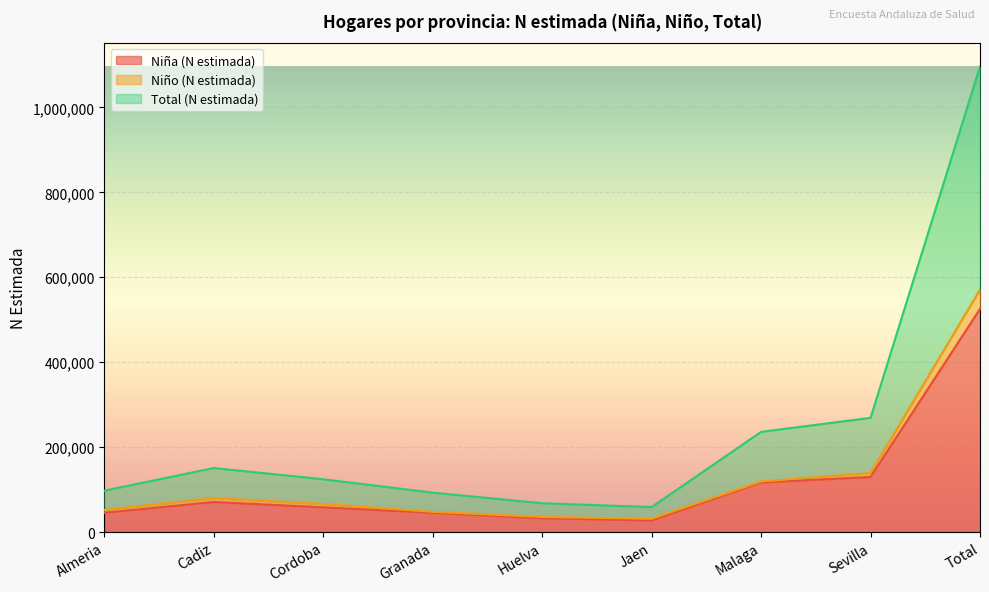

Where is the first local minimum for Niña (N estimada)?

Jaen